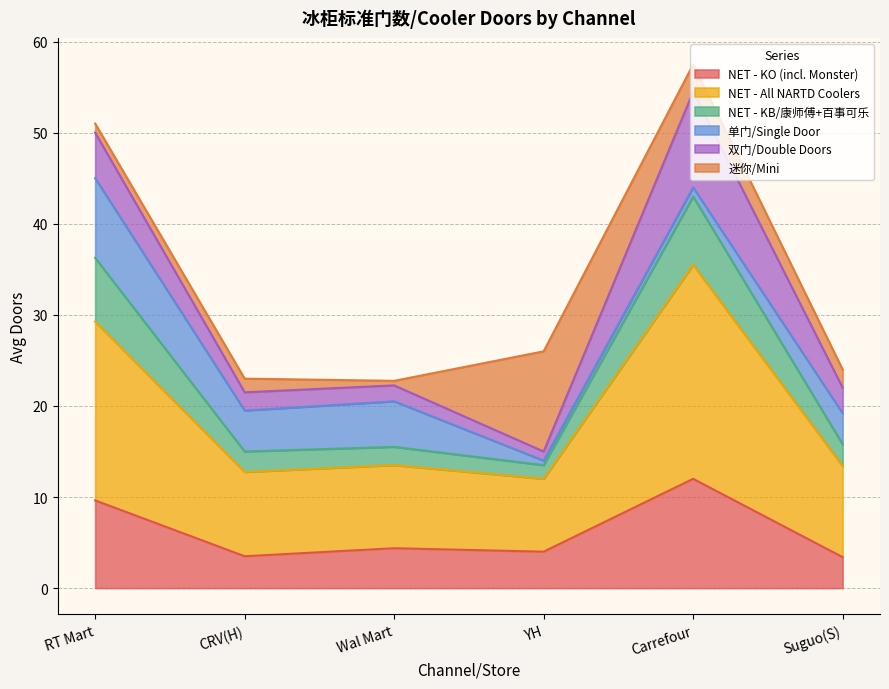

What position from the left is YH?

4